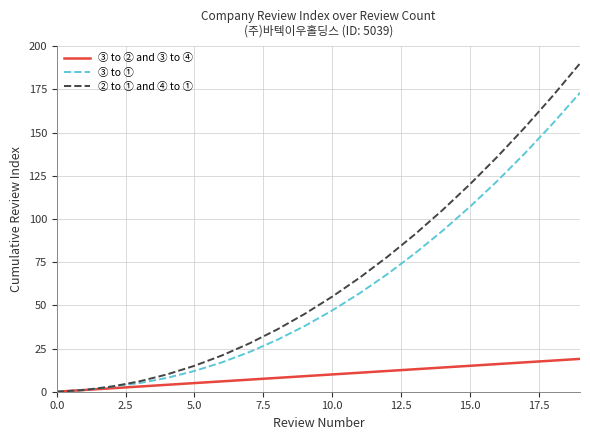

Rank the series by their maximum value, from lowest to highest.

③ to ② and ③ to ④, ③ to ①, ② to ① and ④ to ①